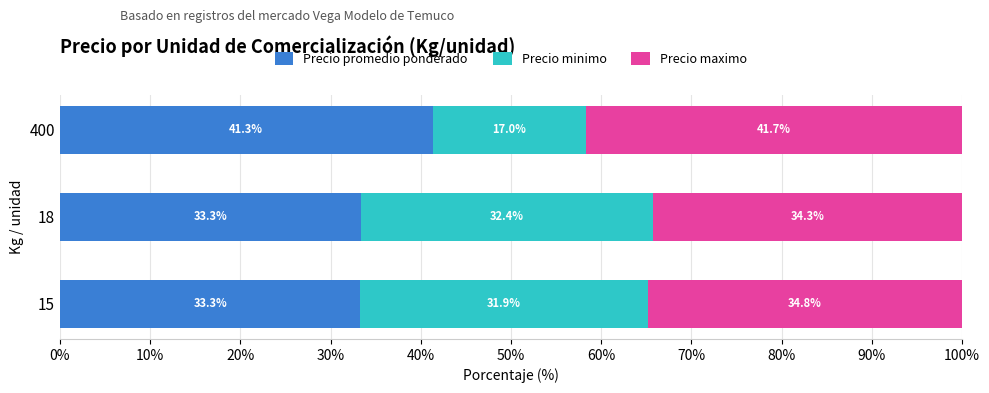

True or false: Precio promedio ponderado has a value of 41.3 at 400.

True